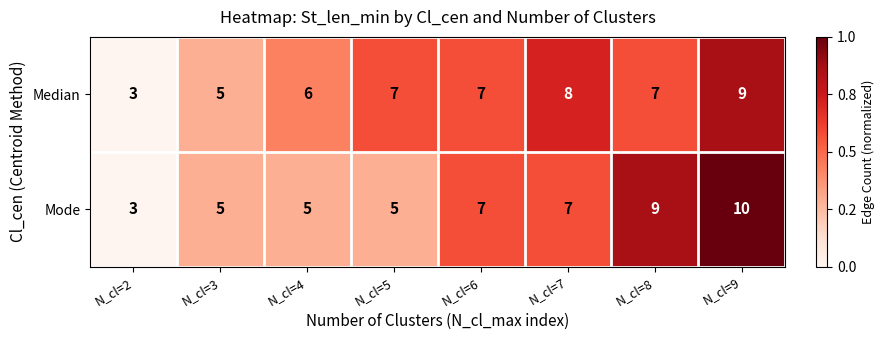

What is the difference between the second highest and minimum values in the Median series?

5